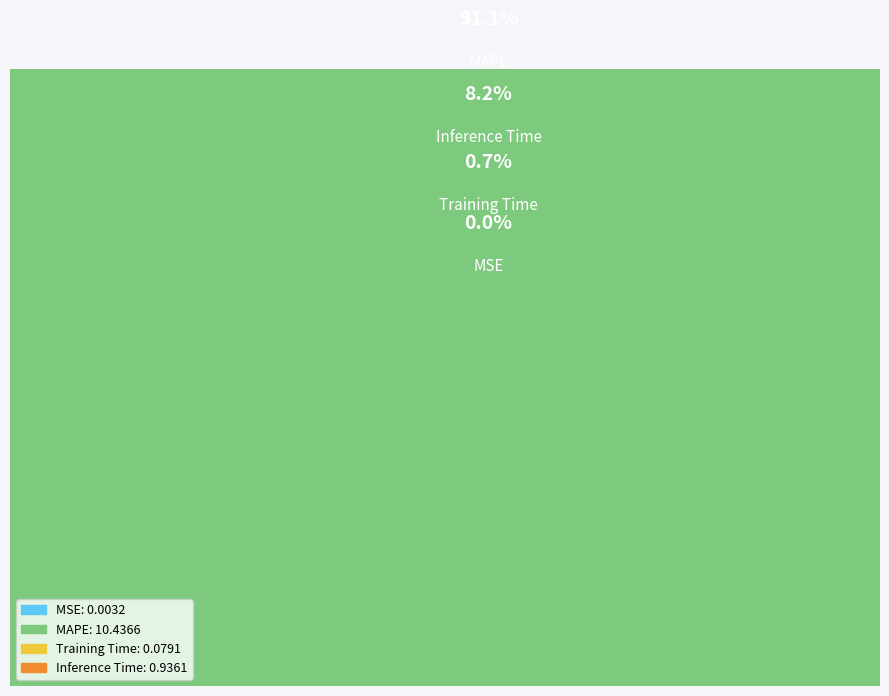

What is the majority slice?

MAPE